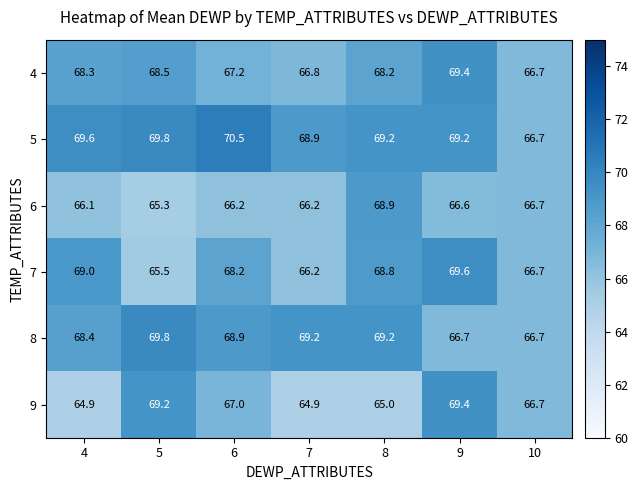

At which category is the sum across all series the highest?

9